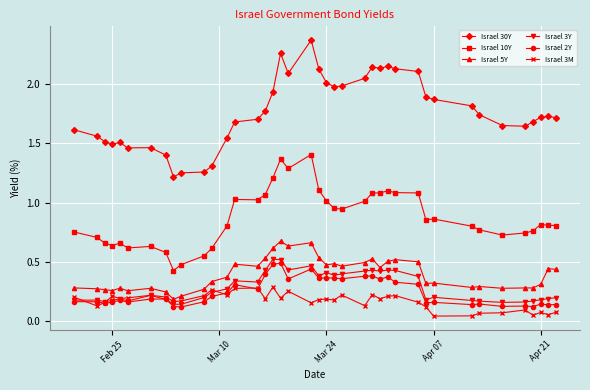

True or false: Israel 30Y has more than 0 points higher than both neighbors.

True